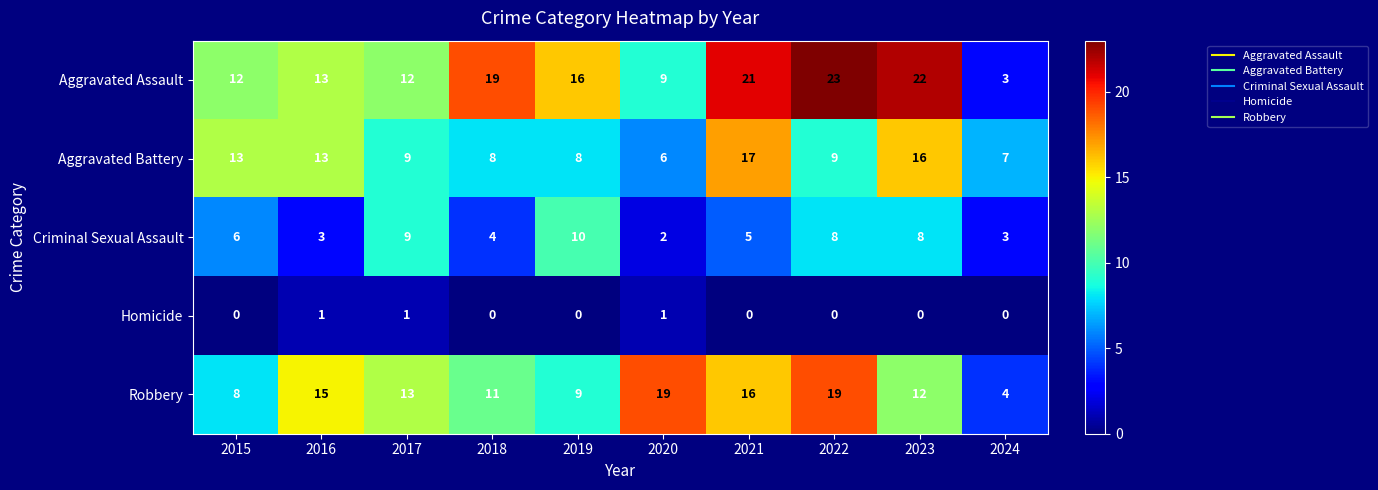

How many Homicide values are between 0 and 1?

10